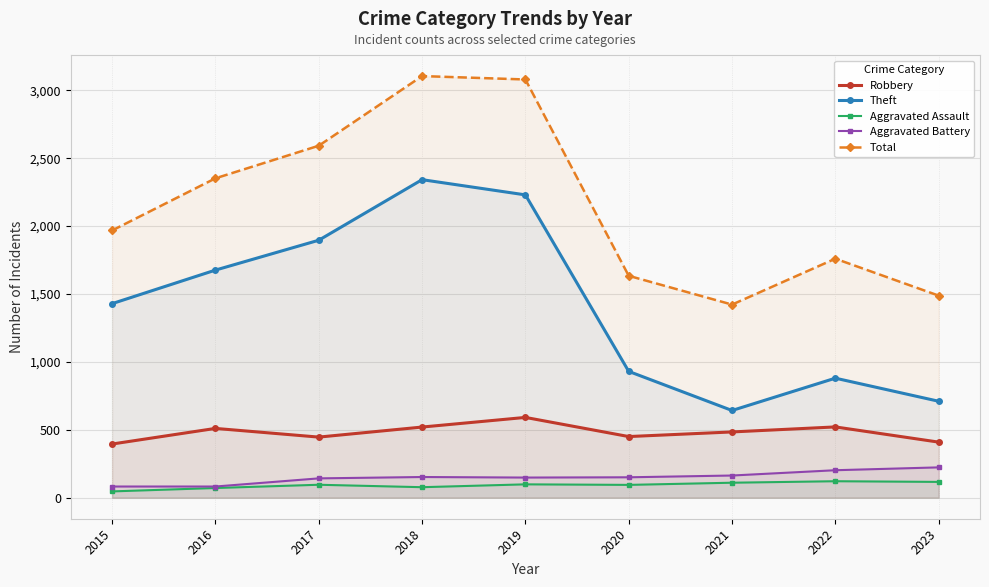

Which has a higher value, 2017 or 2022?

2022